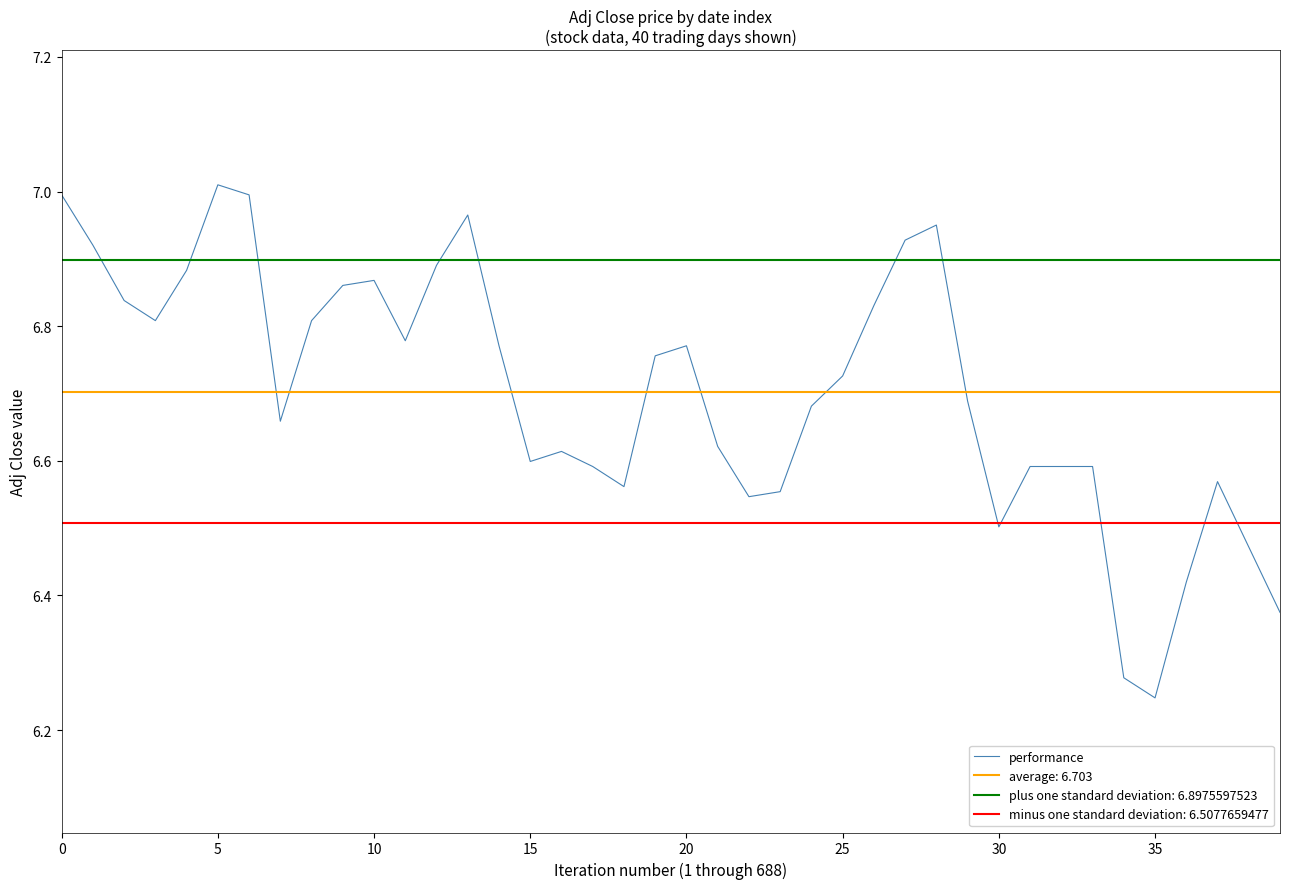

At which label is performance closest to 6?

35